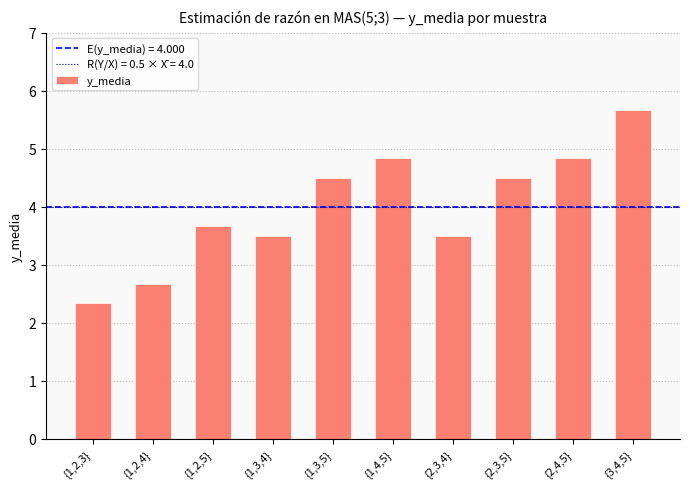

What is the value of the 7th bar from the left?

3.5